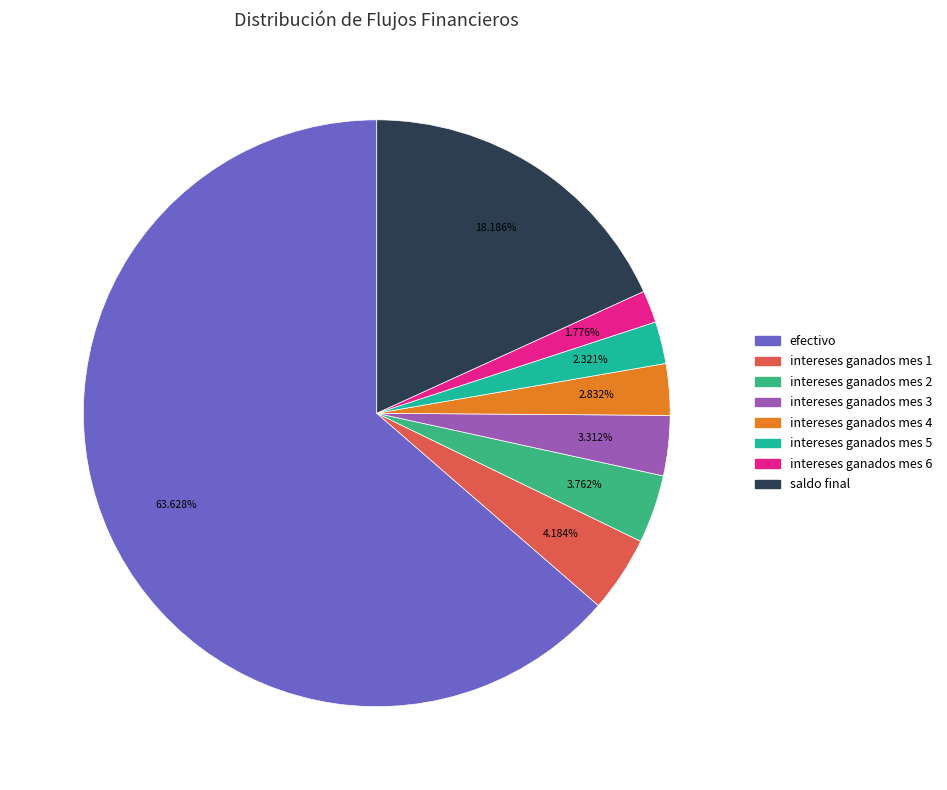

Count the number of slices in the pie.

8